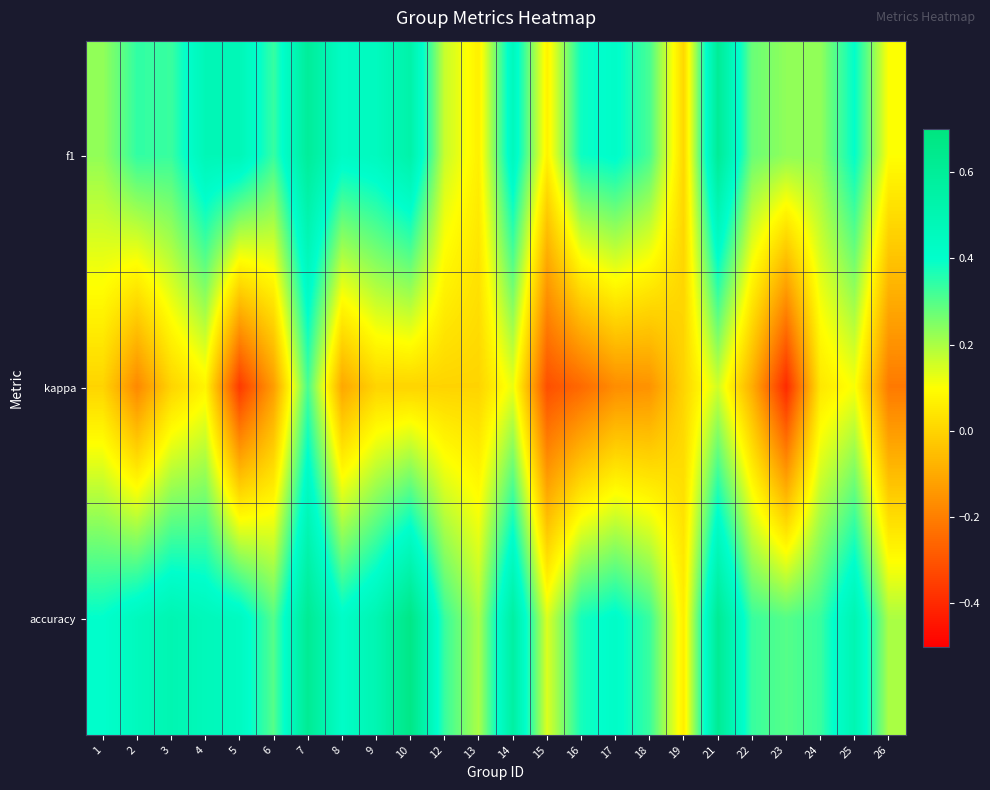

Which series has the widest spread of values?

kappa